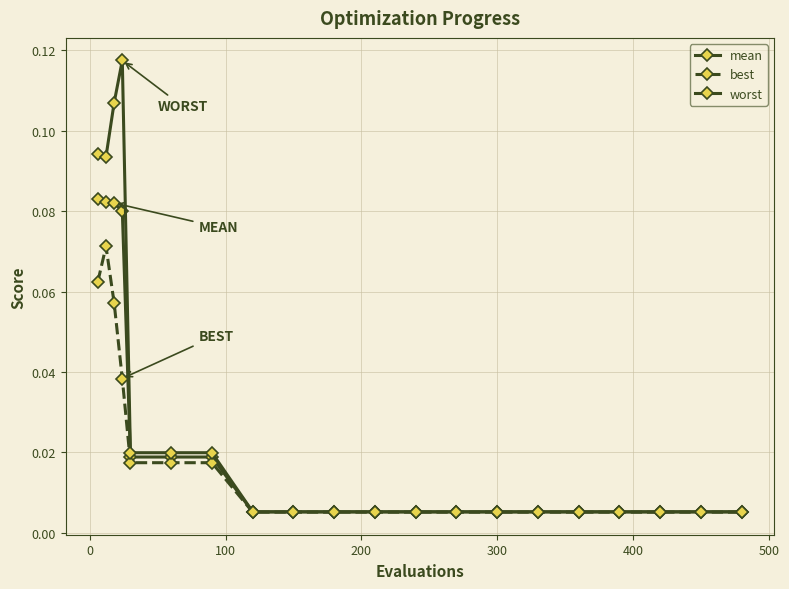

How many series are shown in this chart?

3